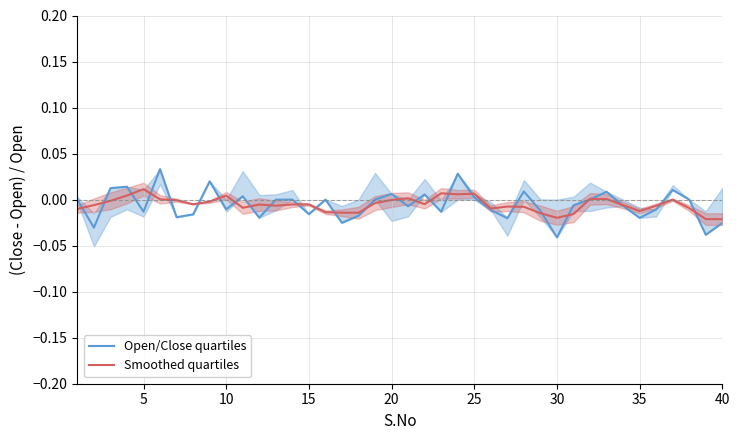

Does the chart display data point markers on the line(s)?

No